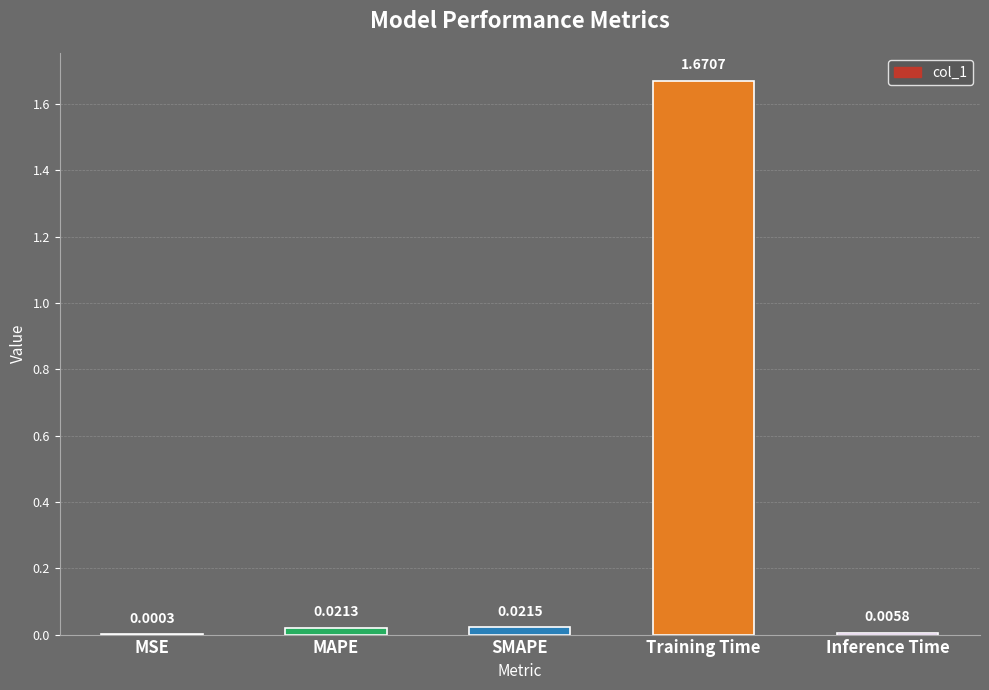

Which label corresponds to the largest value in the chart?

Training Time